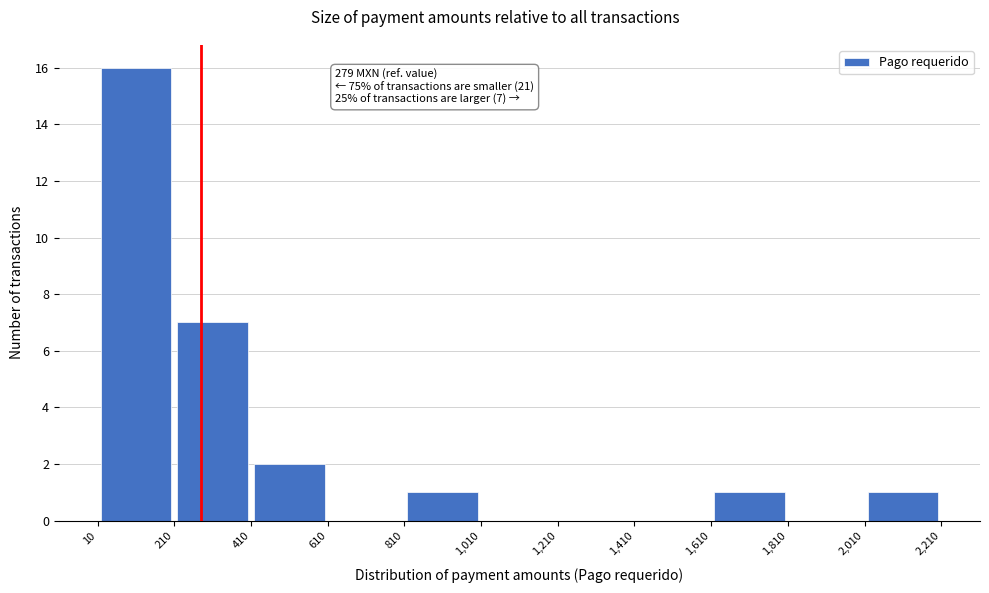

Over which range of the x-axis is the bar tallest?

10 to 210